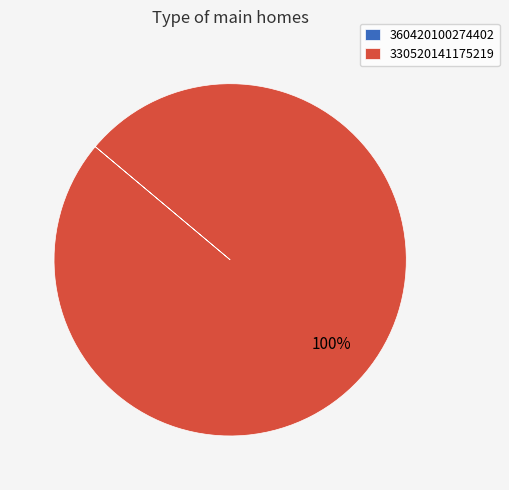

Which category has the biggest portion of the pie?

330520141175219